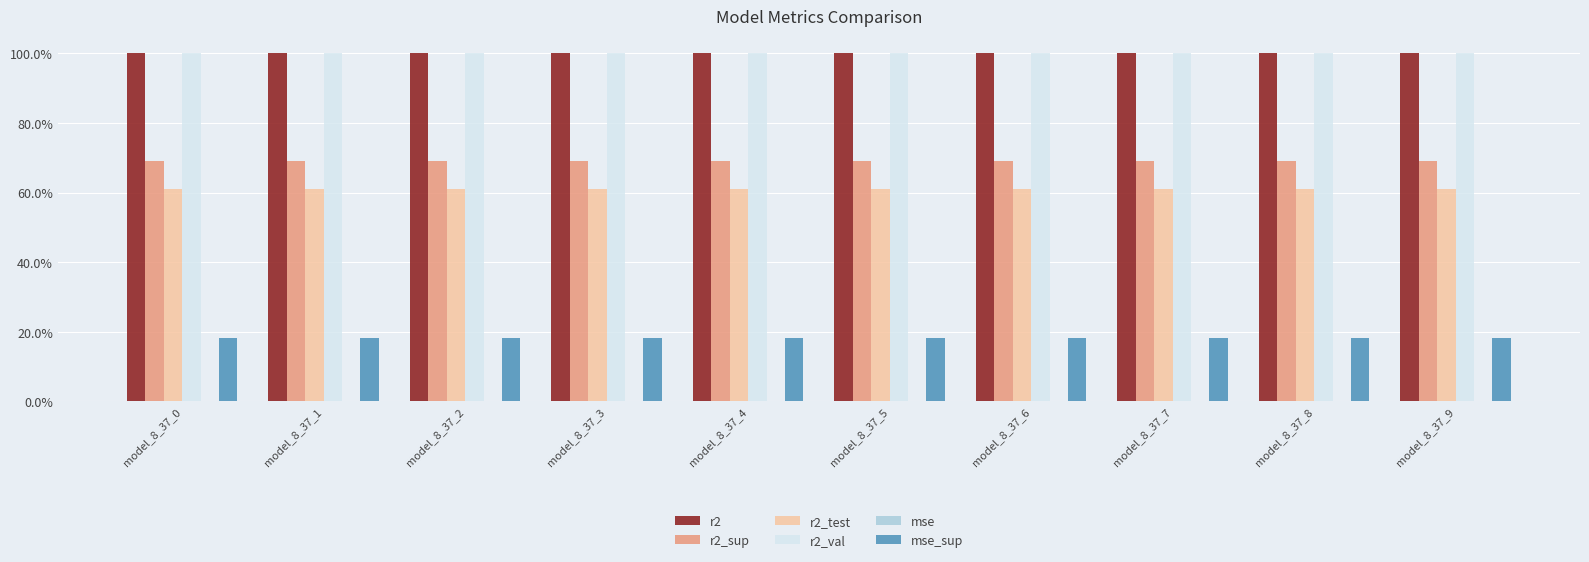

Are the bars horizontal?

No